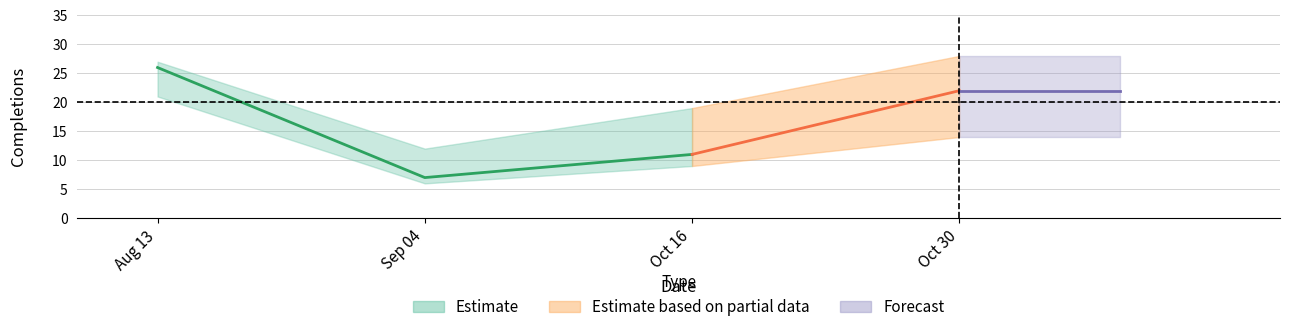

What is the label of the 2nd point from the left?

2022-09-04